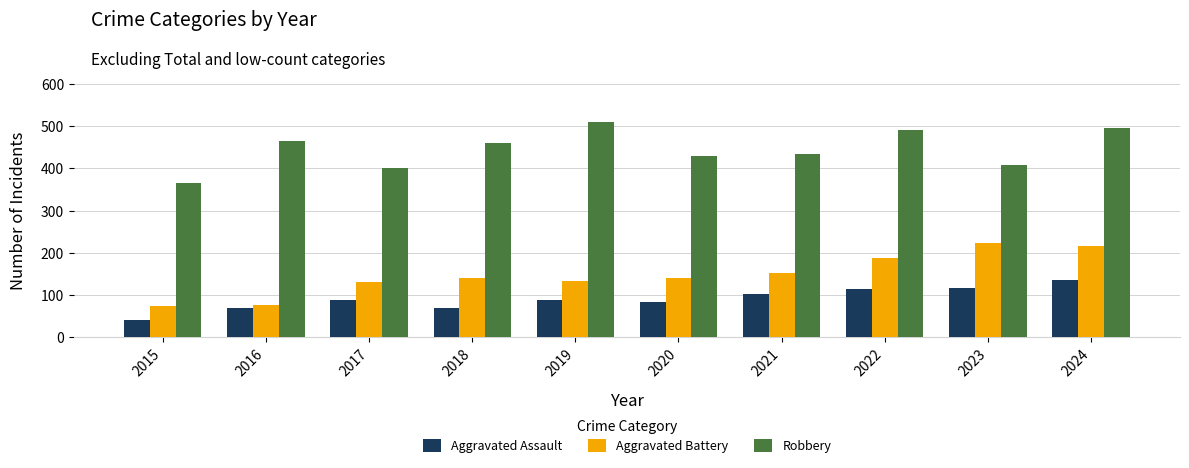

Which series has the largest total across all categories?

Robbery